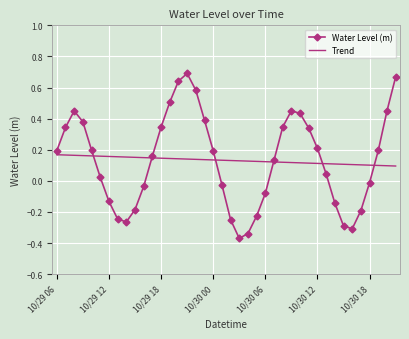

List the series in order of their peak value, highest first.

Water Level (m), Trend